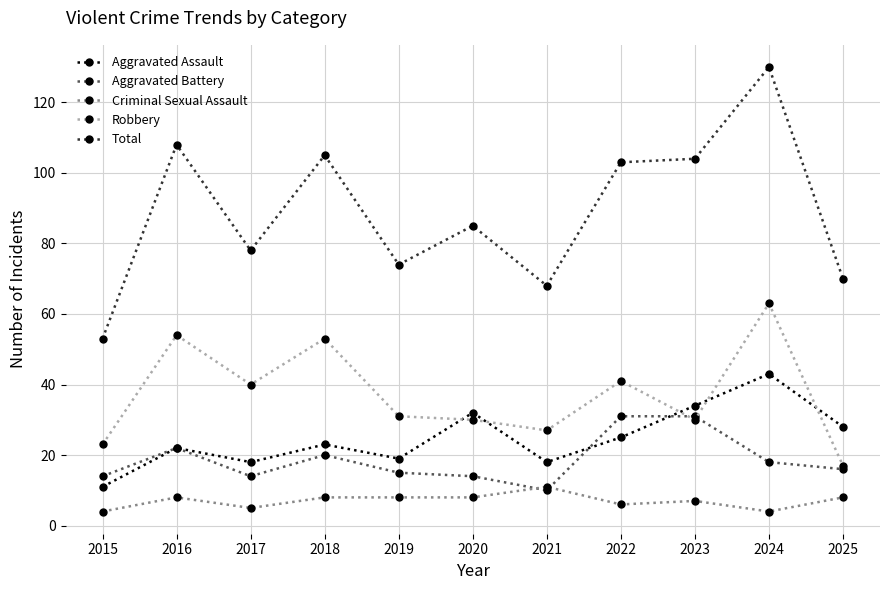

True or false: Aggravated Battery has more than 0 points higher than both neighbors.

True